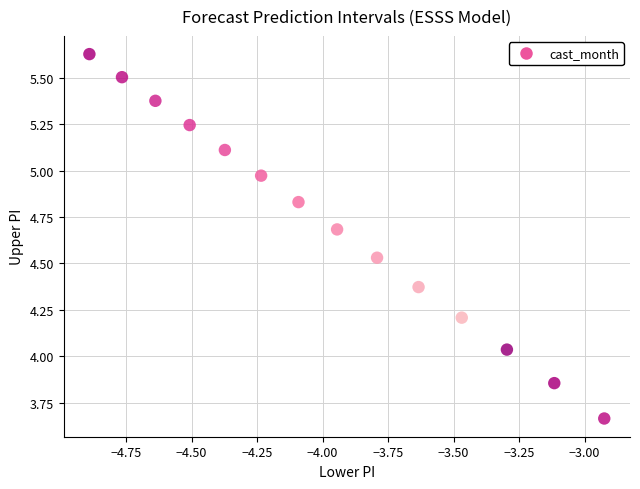

What is the range of X values (max minus min)?

2.0